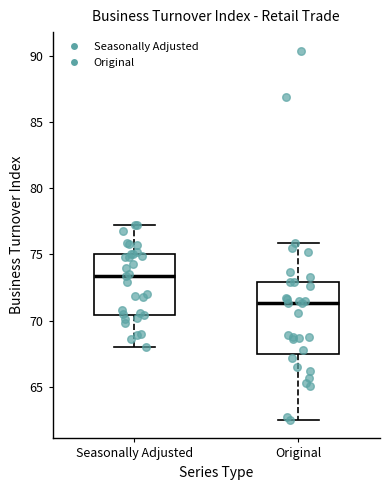

Comparing the boxes themselves (not the whiskers), which one is the tallest?

Original